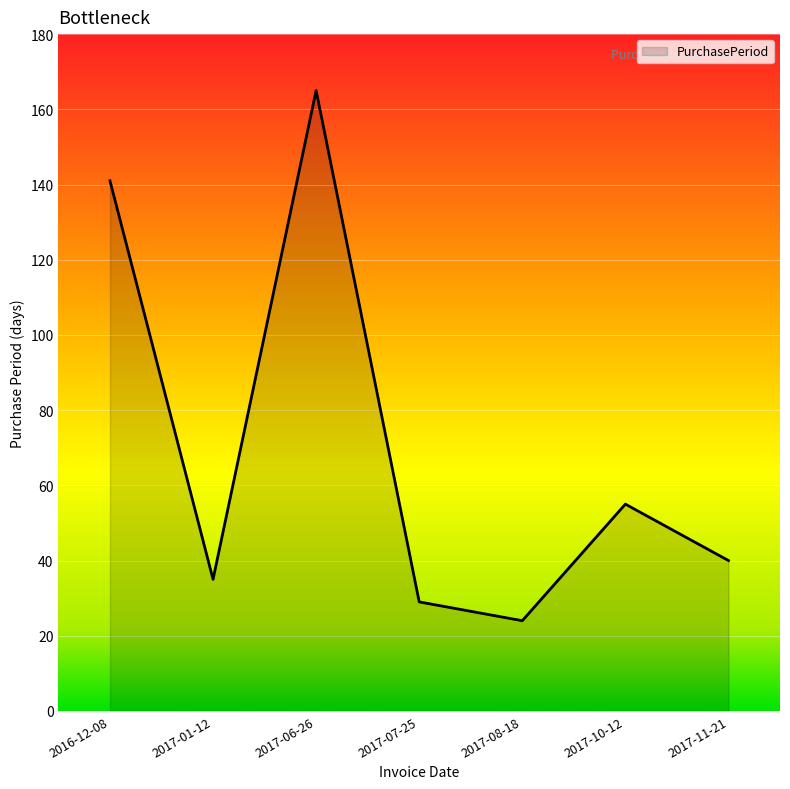

What position from the left is 2017-10-12?

6